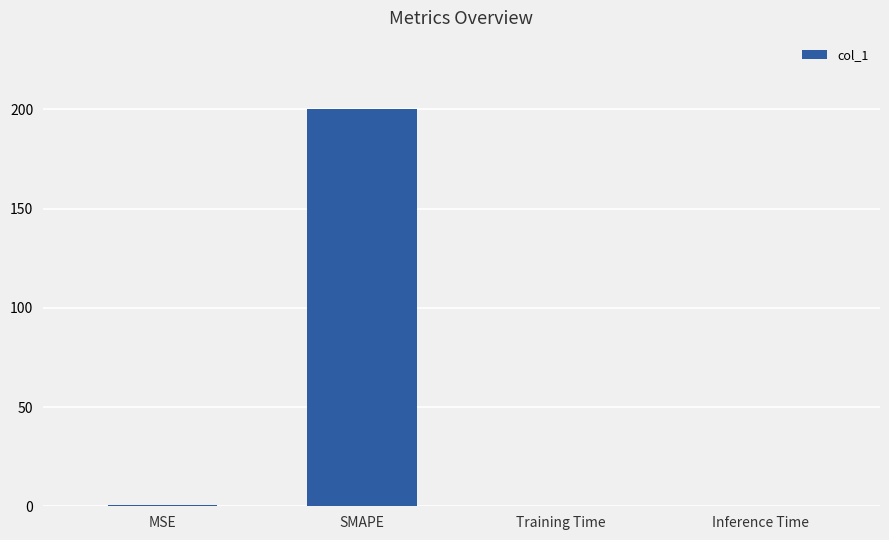

What is the average value?

50.2